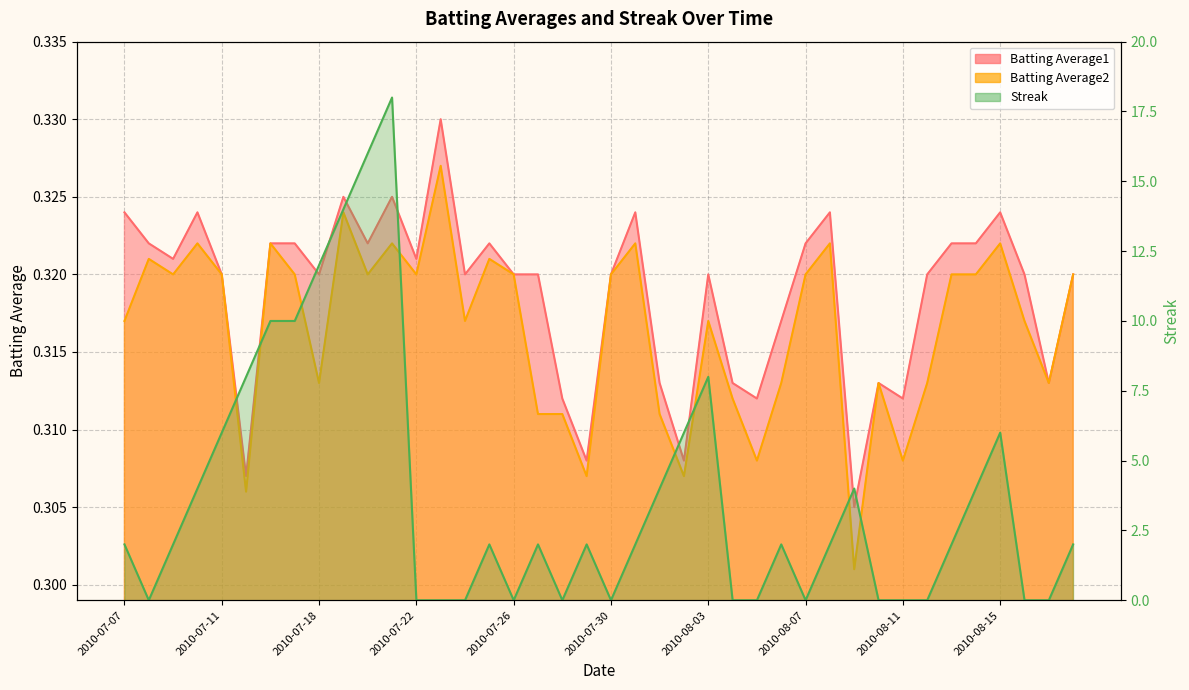

Does the chart have visible grid lines?

Yes